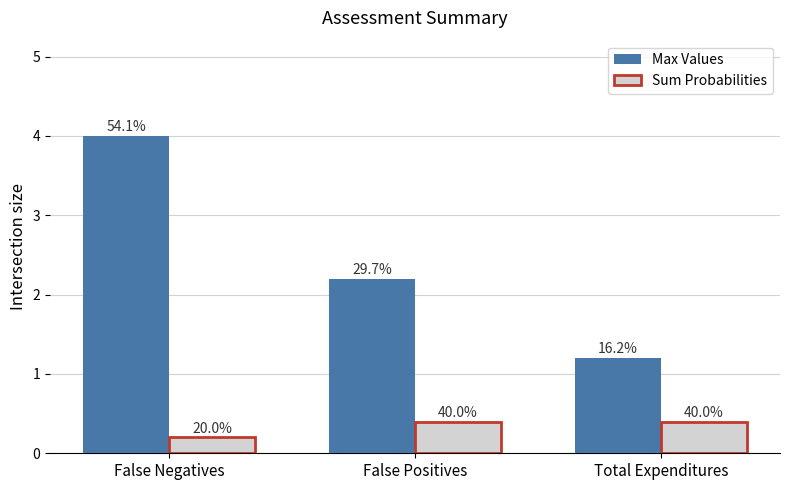

What are all the series names shown in the legend?

Max Values, Sum Probabilities